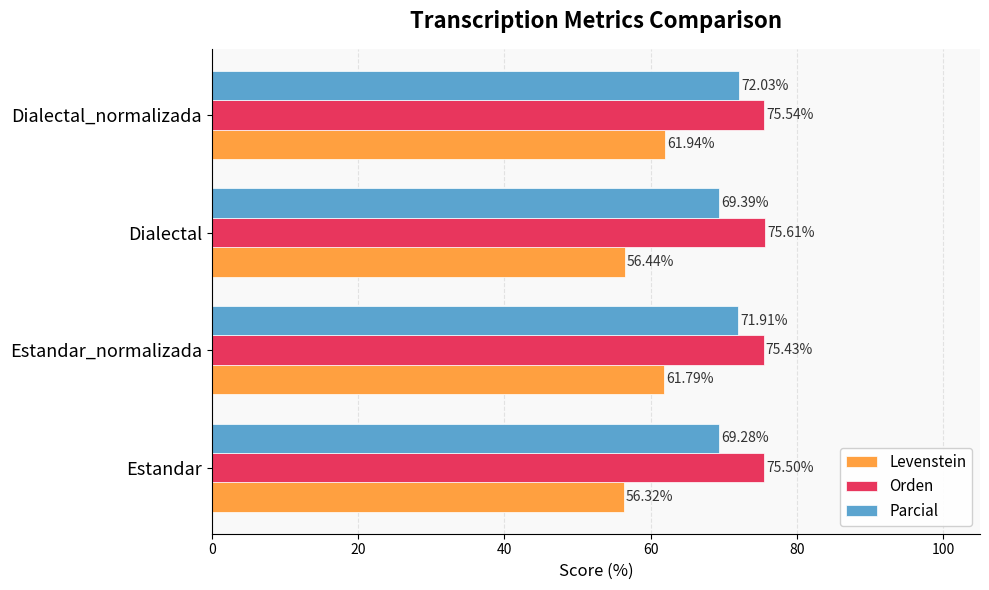

Which series has the widest spread of values?

Levenstein